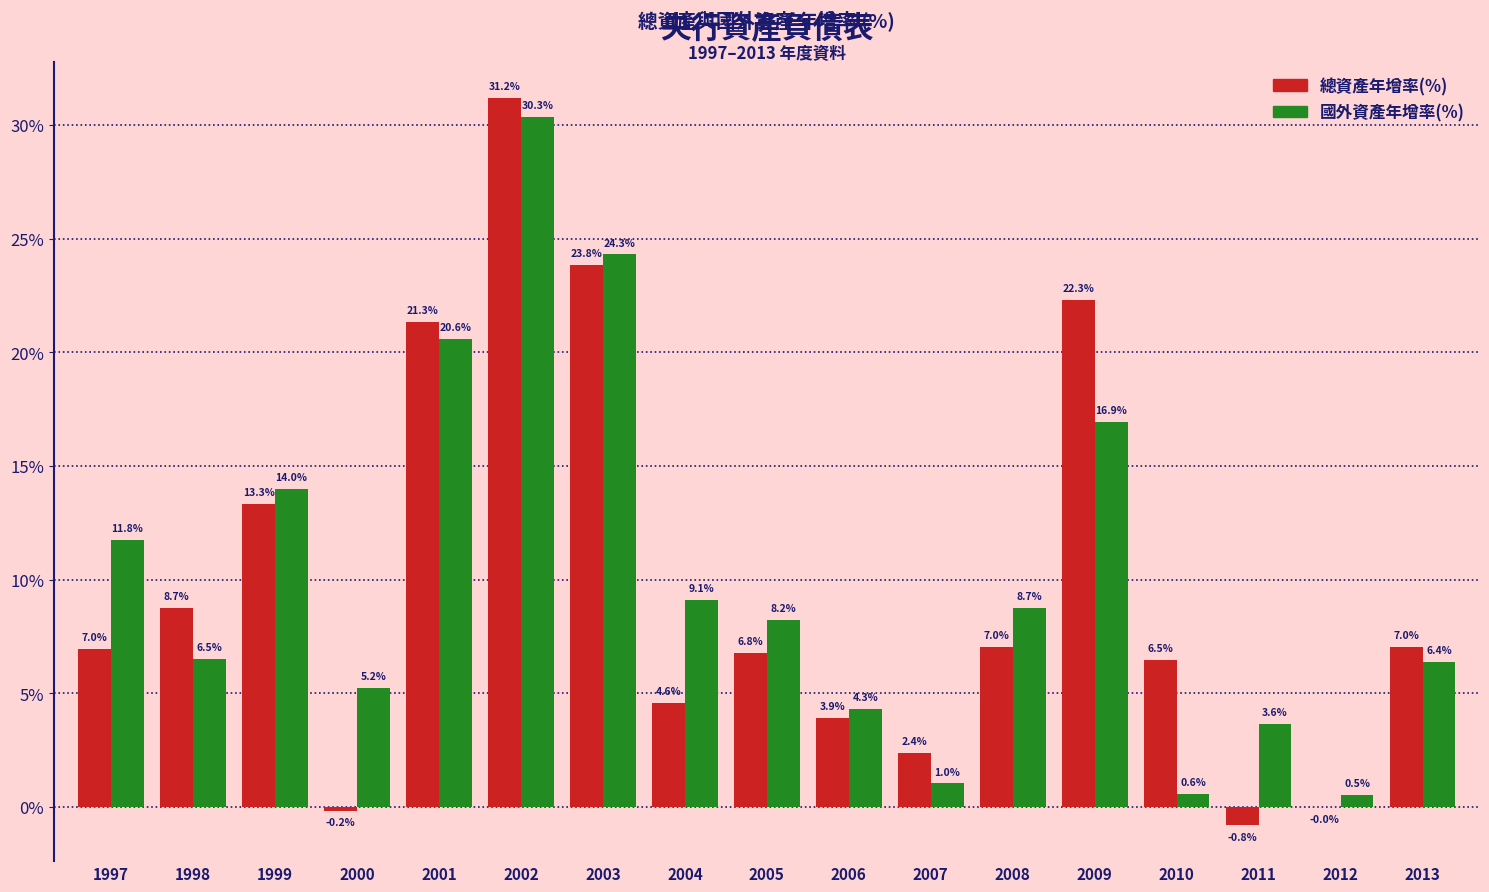

Is the value of 國外資產年增率(%) at 2012 greater than the value of 總資產年增率(%) at 2010?

No